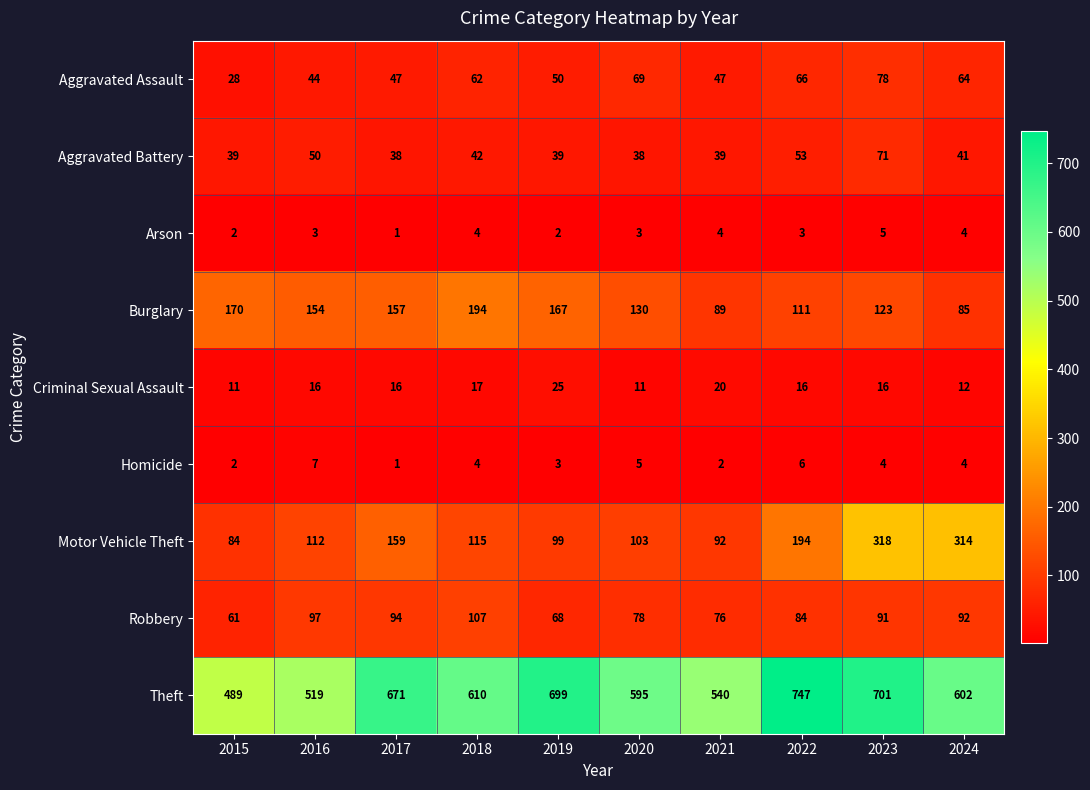

What is the sum of all Theft values?

6173